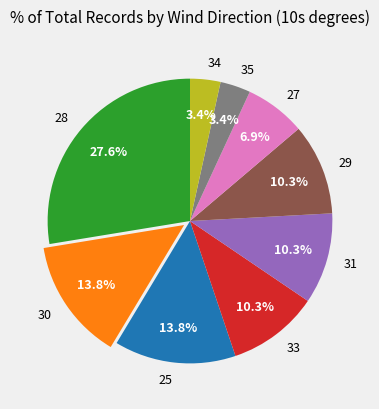

What is the total percentage of 31 and 25?

24.1%